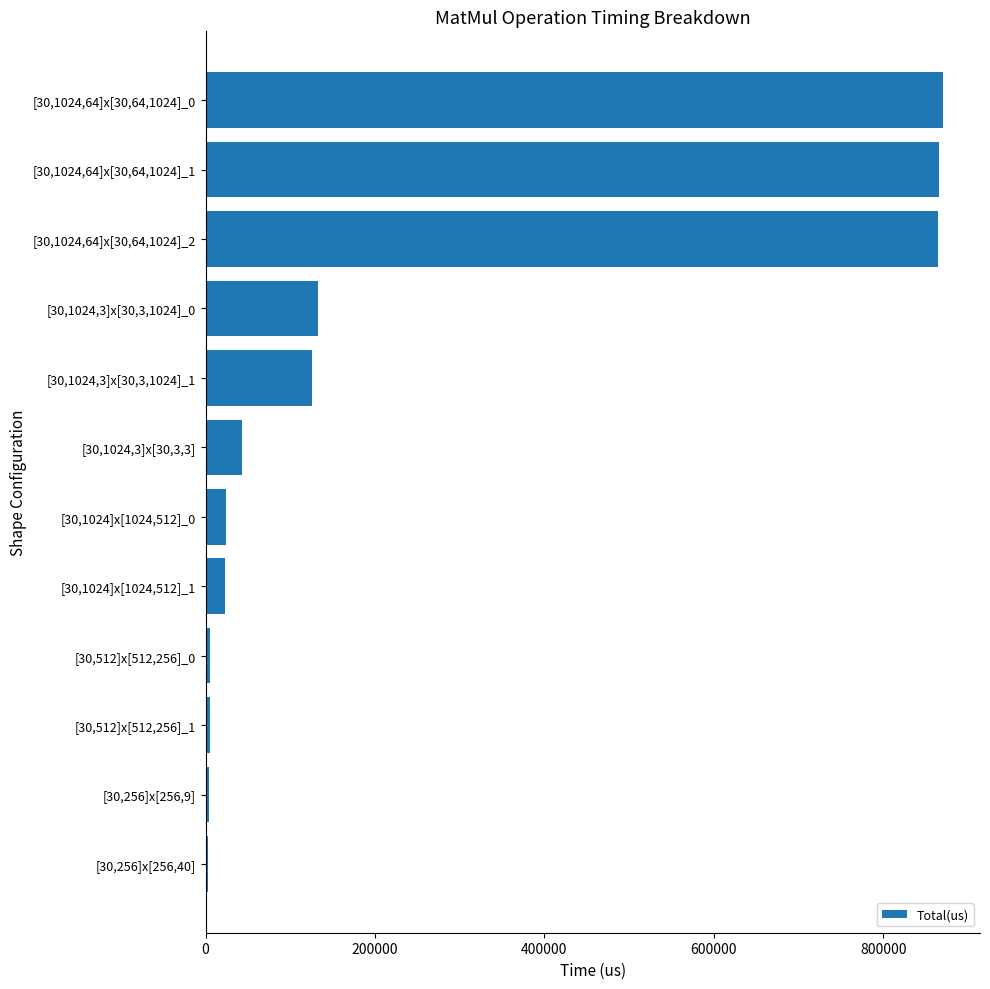

What is the greatest value displayed?

870667